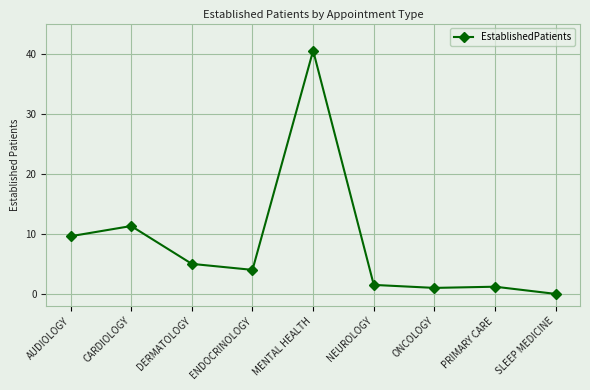

What is the greatest value displayed?

40.5